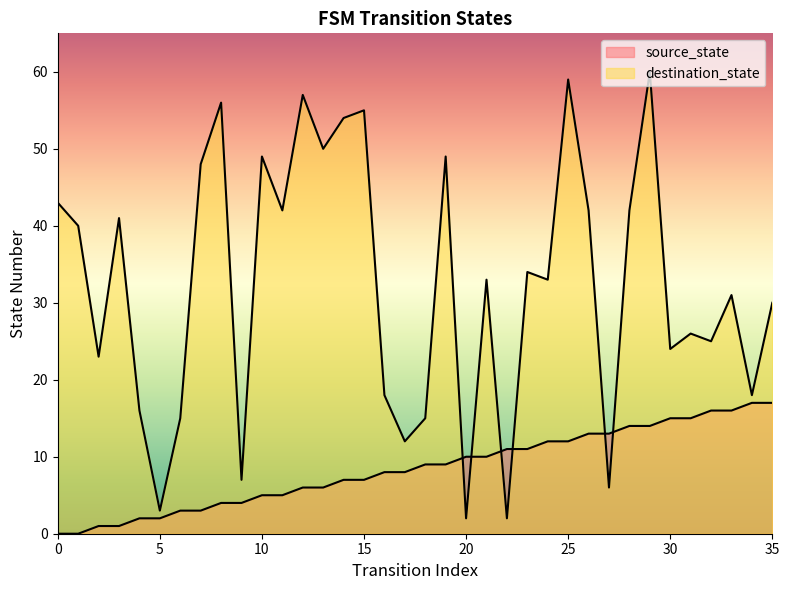

Does the chart have visible grid lines?

No